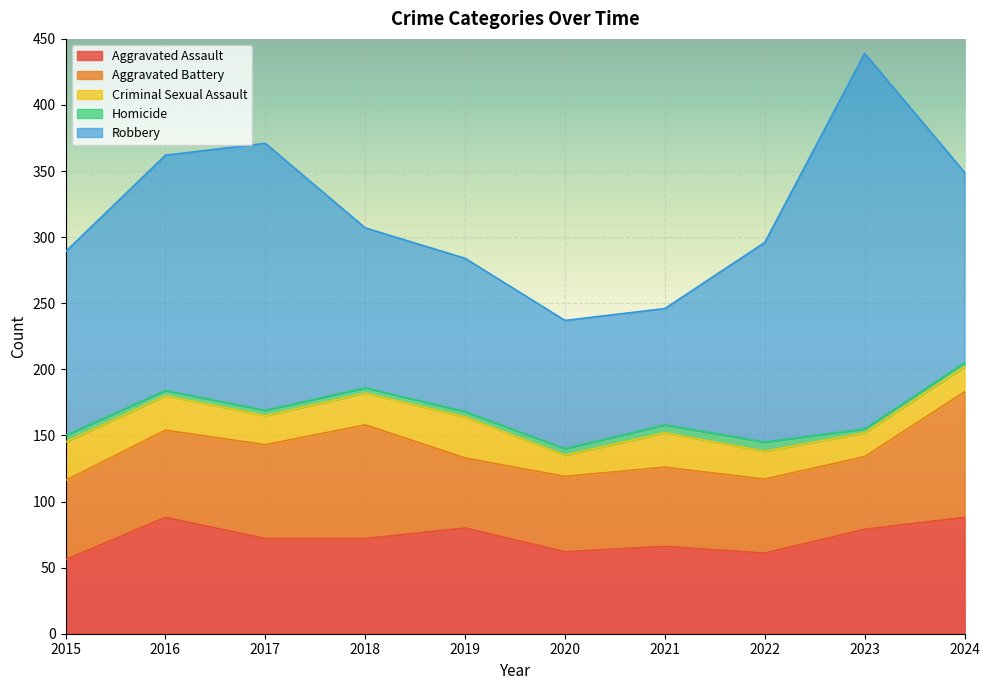

In Robbery, how many points are lower than both neighbors (excluding endpoints)?

1